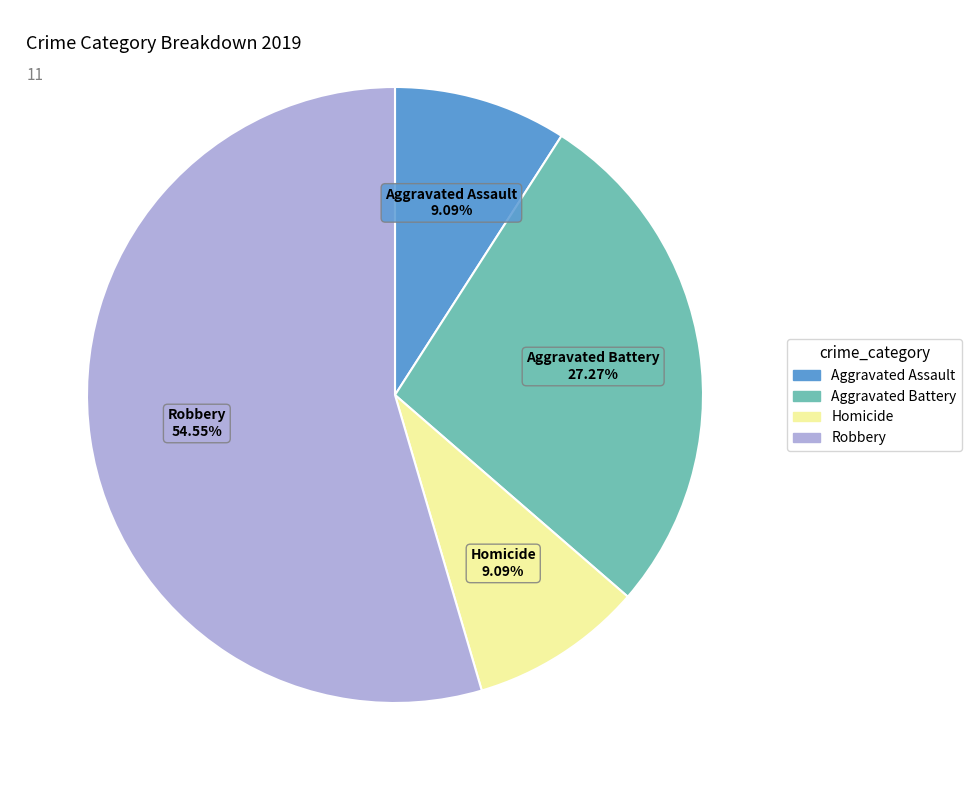

How many slices are in this pie chart?

4